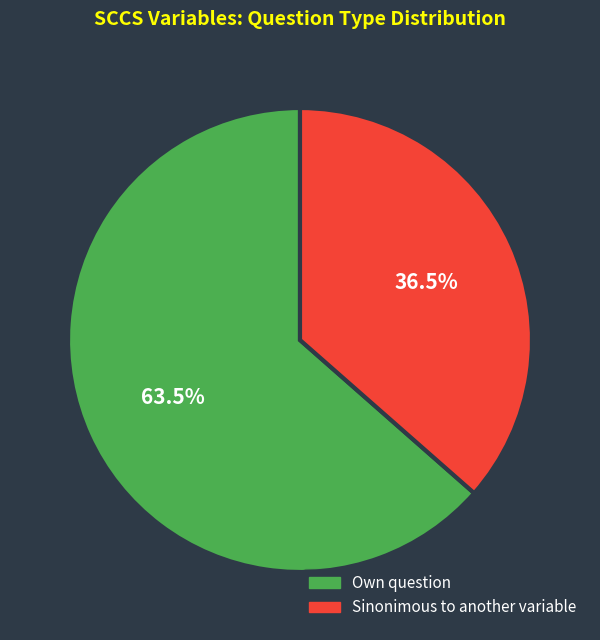

Which category has the smallest portion of the pie?

Sinonimous to another variable